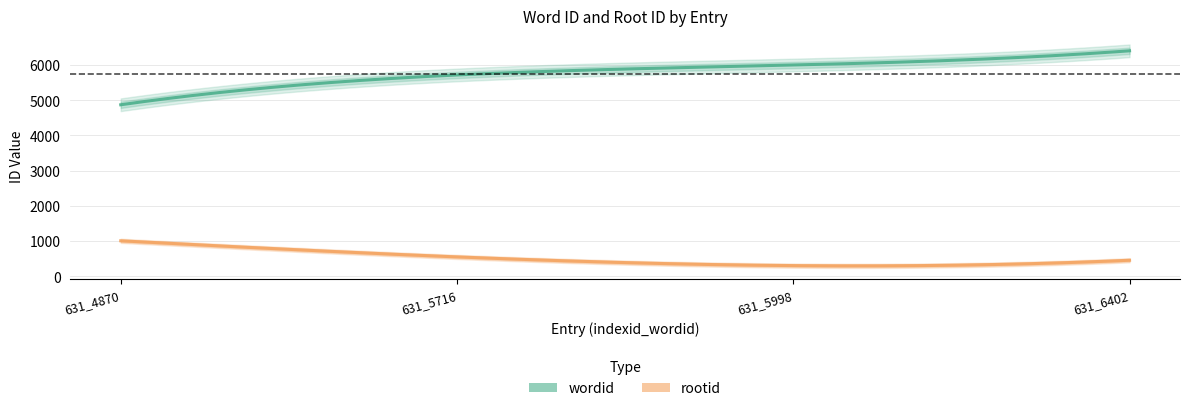

True or false: rootid and wordid intersect in this chart.

False